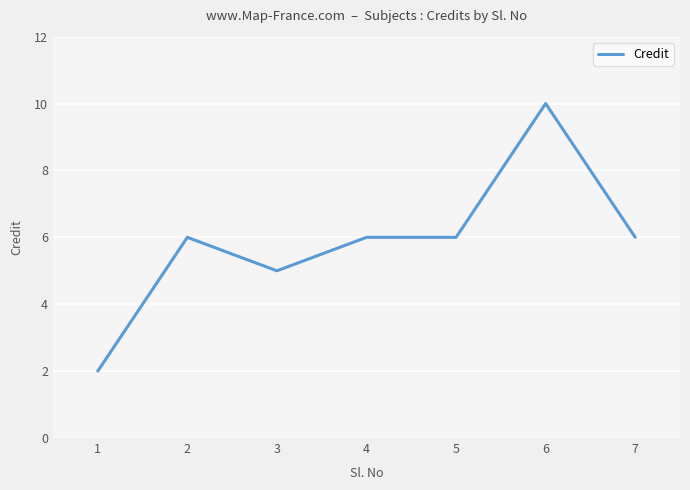

Is it true that the value at 7 is 9?

False